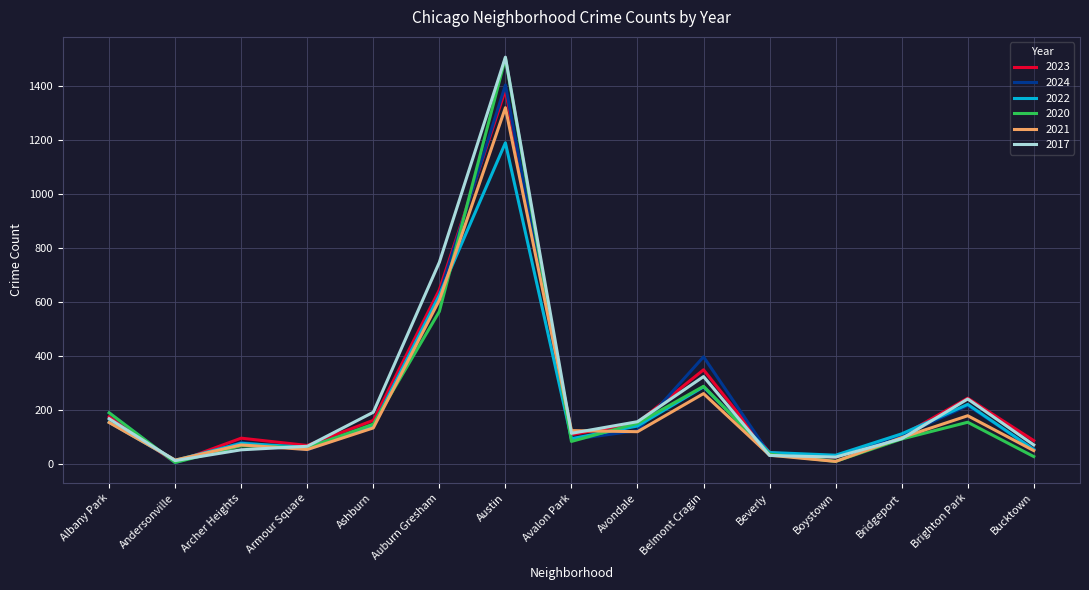

In 2024, how many points are lower than both neighbors (excluding endpoints)?

4